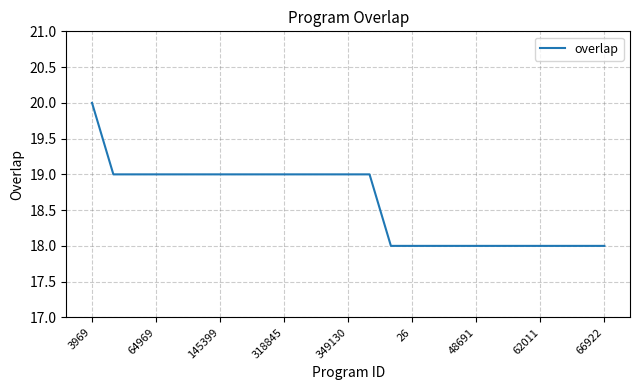

What is the maximum value shown in the chart?

20